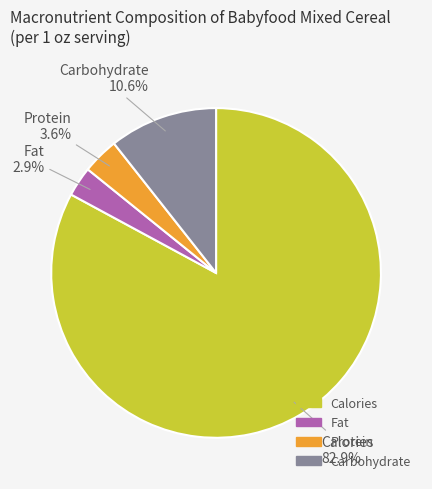

Is it true that Calories is 83% of the pie?

True